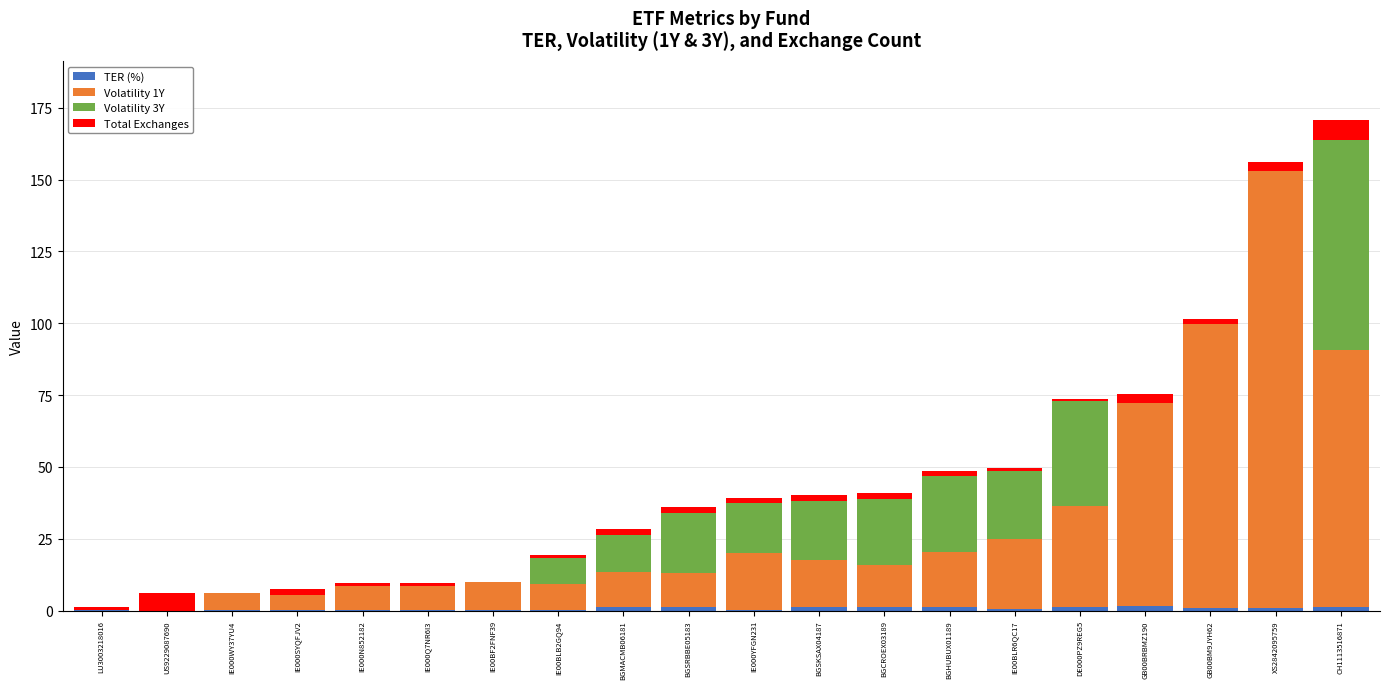

What is the highest value of the TER (%) series?

1.5